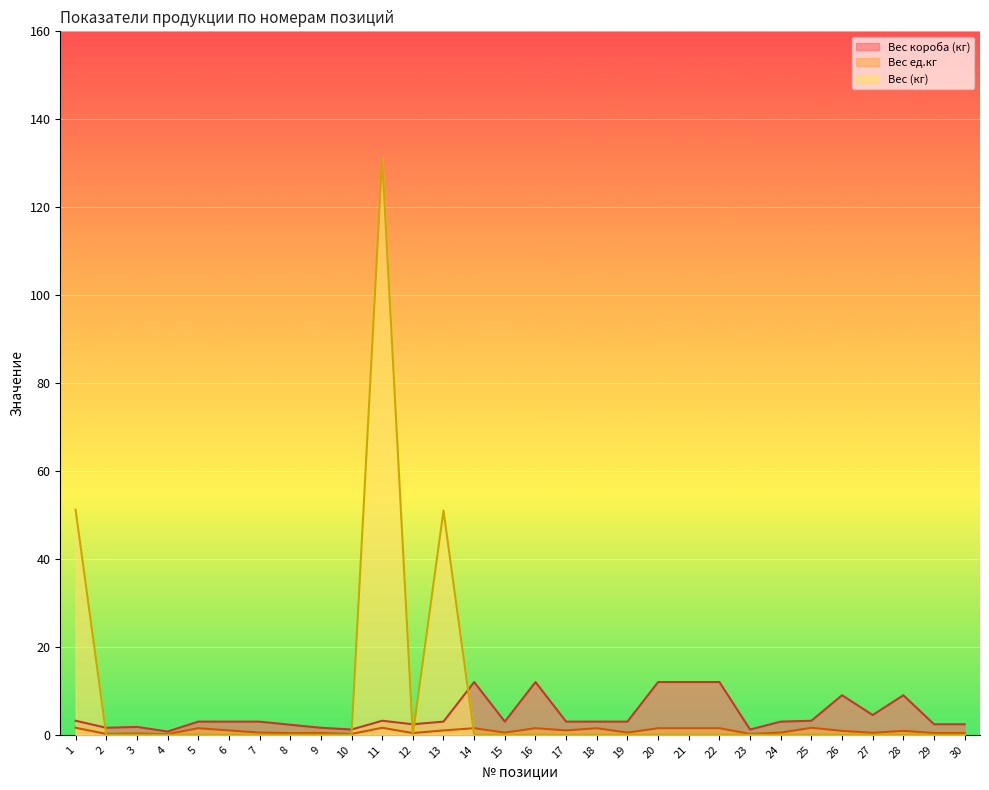

What are all the series names shown in the legend?

Вес короба (кг), Вес ед.кг, Вес (кг)